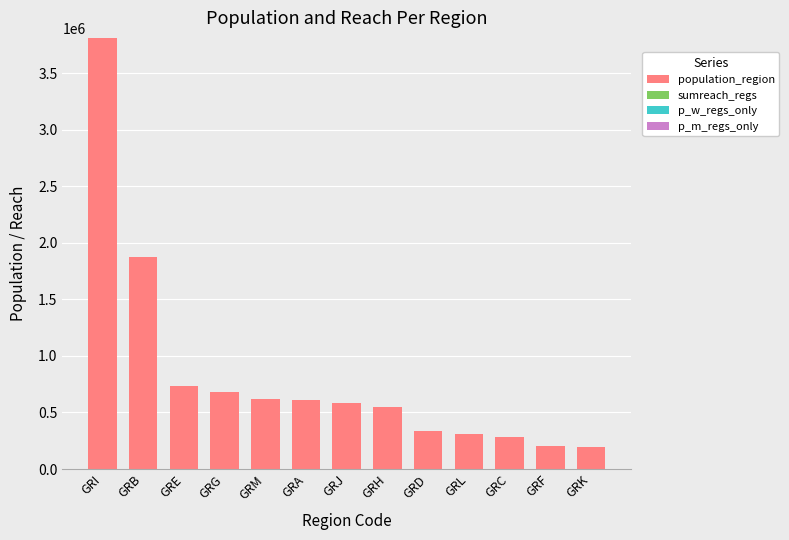

Where is population_region nearest to the value 2005070?

GRB